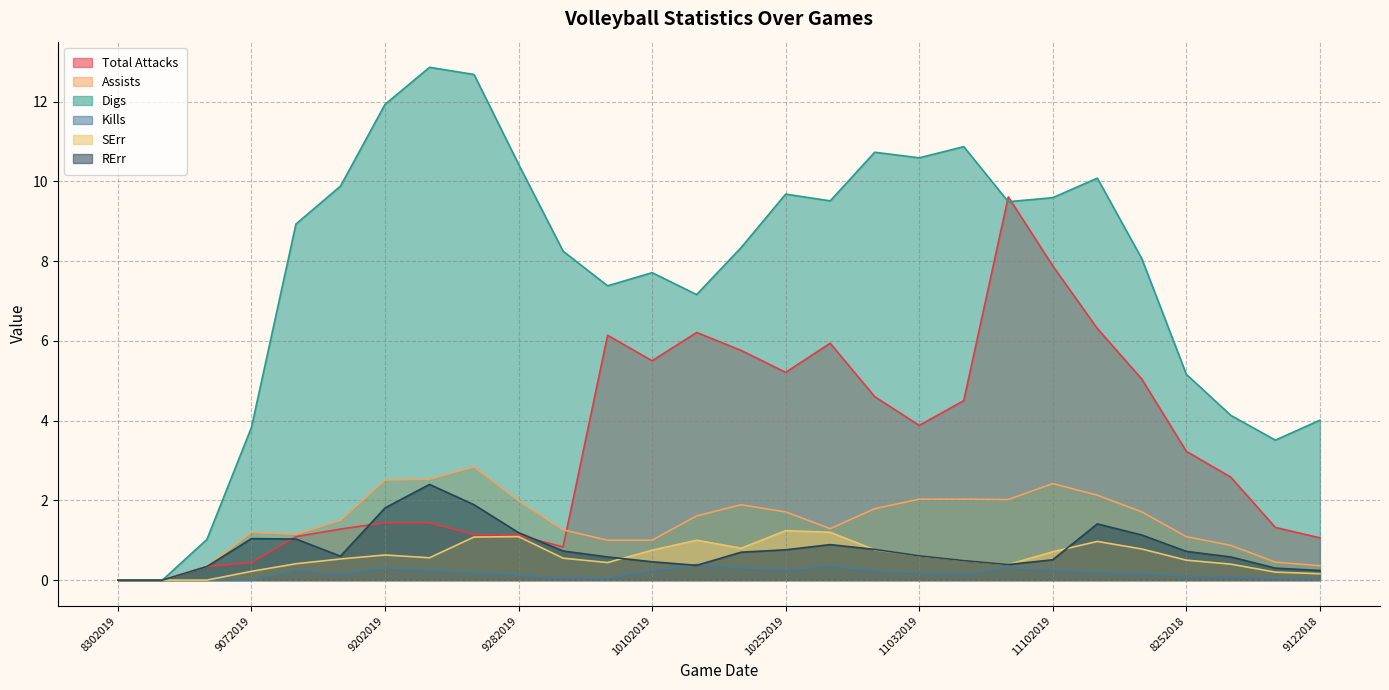

Reading left to right, what are all the values shown in this chart?

Total Attacks: 8302019=0.0	8312019=0.0	9062019=0.3	9072019=0.4	9132019=1.1	9142019=1.3	9202019=1.4	9212019=1.4	9272019=1.1	9282019=1.1	10062019=0.8	10072019=6.1	10102019=5.5	10132019=6.2	10152019=5.8	10252019=5.2	10262019=5.9	10272019=4.6	11032019=3.9	11042019=4.5	11072019=9.6	11102019=7.9	11222019=6.3	8242018=5.0	8252018=3.2	8312018=2.6	9042018=1.3	9122018=1.1
Assists: 8302019=0.0	8312019=0.0	9062019=0.3	9072019=1.2	9132019=1.1	9142019=1.5	9202019=2.5	9212019=2.5	9272019=2.8	9282019=2.0	10062019=1.3	10072019=1.0	10102019=1.0	10132019=1.6	10152019=1.9	10252019=1.7	10262019=1.3	10272019=1.8	11032019=2.0	11042019=2.0	11072019=2.0	11102019=2.4	11222019=2.1	8242018=1.7	8252018=1.1	8312018=0.9	9042018=0.5	9122018=0.4
Digs: 8302019=0.0	8312019=0.0	9062019=1.0	9072019=3.8	9132019=8.9	9142019=9.9	9202019=11.9	9212019=12.9	9272019=12.7	9282019=10.4	10062019=8.2	10072019=7.4	10102019=7.7	10132019=7.2	10152019=8.3	10252019=9.7	10262019=9.5	10272019=10.7	11032019=10.6	11042019=10.9	11072019=9.5	11102019=9.6	11222019=10.1	8242018=8.1	8252018=5.2	8312018=4.1	9042018=3.5	9122018=4.0
Kills: 8302019=0.0	8312019=0.0	9062019=0.0	9072019=0.0	9132019=0.2	9142019=0.1	9202019=0.3	9212019=0.2	9272019=0.2	9282019=0.1	10062019=0.1	10072019=0.1	10102019=0.2	10132019=0.4	10152019=0.3	10252019=0.2	10262019=0.4	10272019=0.2	11032019=0.2	11042019=0.1	11072019=0.3	11102019=0.2	11222019=0.2	8242018=0.2	8252018=0.1	8312018=0.1	9042018=0.0	9122018=0.0
SErr: 8302019=0.0	8312019=0.0	9062019=0.0	9072019=0.2	9132019=0.4	9142019=0.5	9202019=0.6	9212019=0.6	9272019=1.1	9282019=1.1	10062019=0.6	10072019=0.4	10102019=0.8	10132019=1.0	10152019=0.8	10252019=1.2	10262019=1.2	10272019=0.8	11032019=0.6	11042019=0.5	11072019=0.4	11102019=0.7	11222019=1.0	8242018=0.8	8252018=0.5	8312018=0.4	9042018=0.2	9122018=0.2
RErr: 8302019=0.0	8312019=0.0	9062019=0.3	9072019=1.0	9132019=1.0	9142019=0.6	9202019=1.8	9212019=2.4	9272019=1.9	9282019=1.2	10062019=0.7	10072019=0.6	10102019=0.5	10132019=0.4	10152019=0.7	10252019=0.8	10262019=0.9	10272019=0.8	11032019=0.6	11042019=0.5	11072019=0.4	11102019=0.5	11222019=1.4	8242018=1.1	8252018=0.7	8312018=0.6	9042018=0.3	9122018=0.2